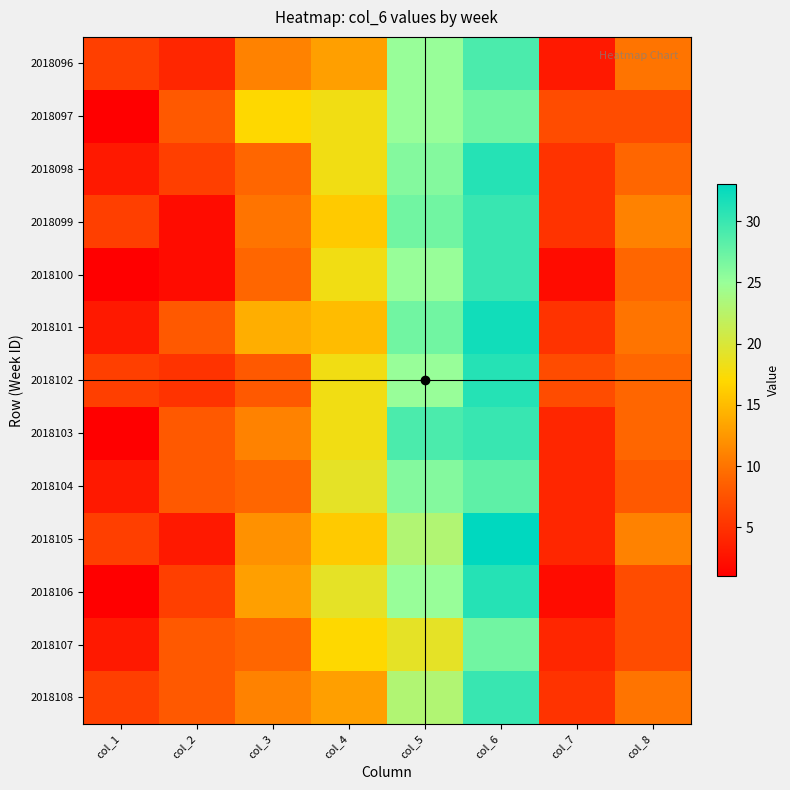

What is the total value across all series at col_5?

325